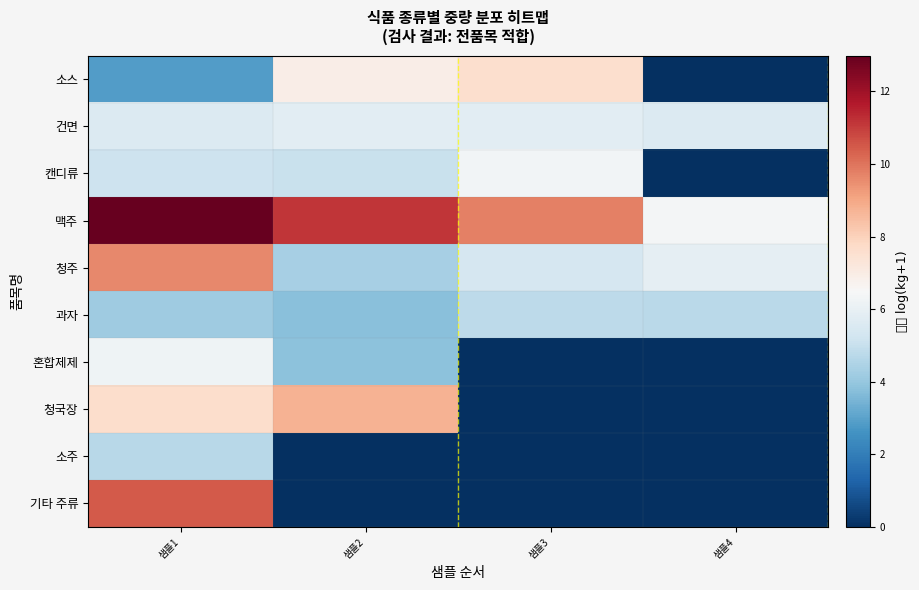

Reading right to left, transcribe all the data shown in this chart.

소스: 샘플4=0.0	샘플3=7.6	샘플2=6.9	샘플1=2.9
건면: 샘플4=5.6	샘플3=5.8	샘플2=5.8	샘플1=5.6
캔디류: 샘플4=0.0	샘플3=6.3	샘플2=5.1	샘플1=5.2
맥주: 샘플4=6.4	샘플3=9.8	샘플2=11.1	샘플1=13.0
청주: 샘플4=5.9	샘플3=5.4	샘플2=4.4	샘플1=9.6
과자: 샘플4=4.7	샘플3=4.8	샘플2=3.8	샘플1=4.2
혼합제제: 샘플4=0.0	샘플3=0.0	샘플2=3.8	샘플1=6.2
청국장: 샘플4=0.0	샘플3=0.0	샘플2=8.7	샘플1=7.7
소주: 샘플4=0.0	샘플3=0.0	샘플2=0.0	샘플1=4.7
기타 주류: 샘플4=0.0	샘플3=0.0	샘플2=0.0	샘플1=10.5